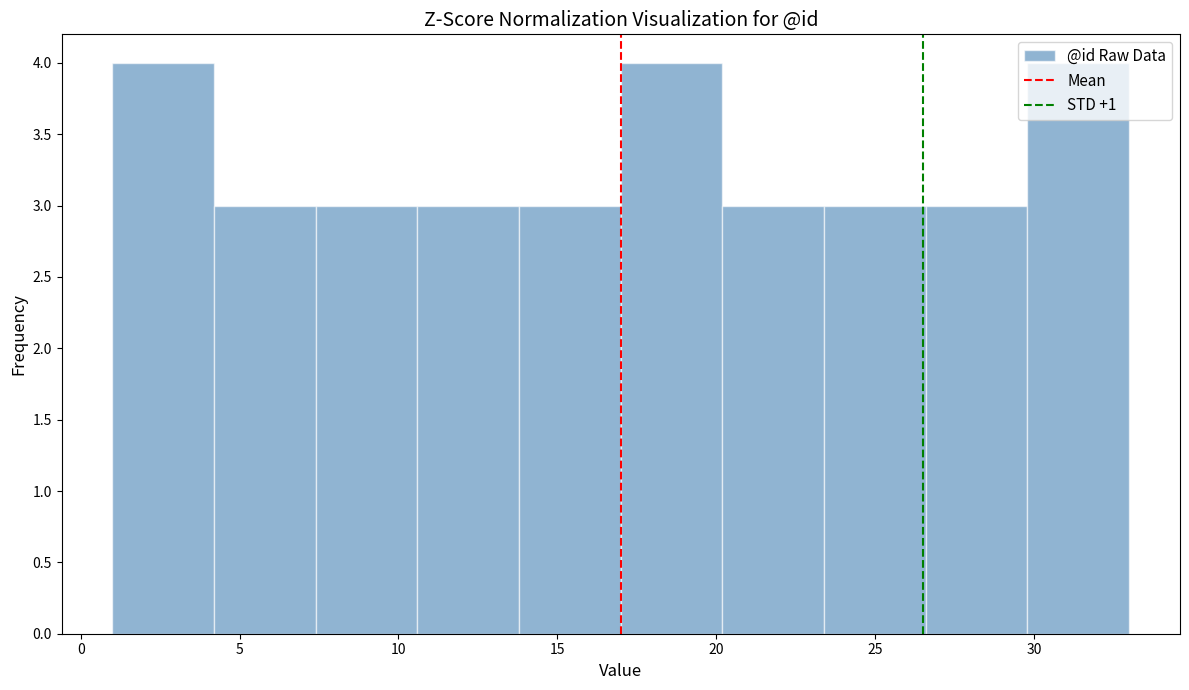

Reading left to right, list every bar in this chart as the range it spans on the x-axis followed by its height. Neither the bar edges nor the heights are printed on the chart, so give them approximately, as read against the axes.

1.0 to 4.2: 4
4.2 to 7.4: 3
7.4 to 10.6: 3
10.6 to 13.8: 3
13.8 to 17.0: 3
17.0 to 20.2: 4
20.2 to 23.4: 3
23.4 to 26.6: 3
26.6 to 29.8: 3
29.8 to 33.0: 4